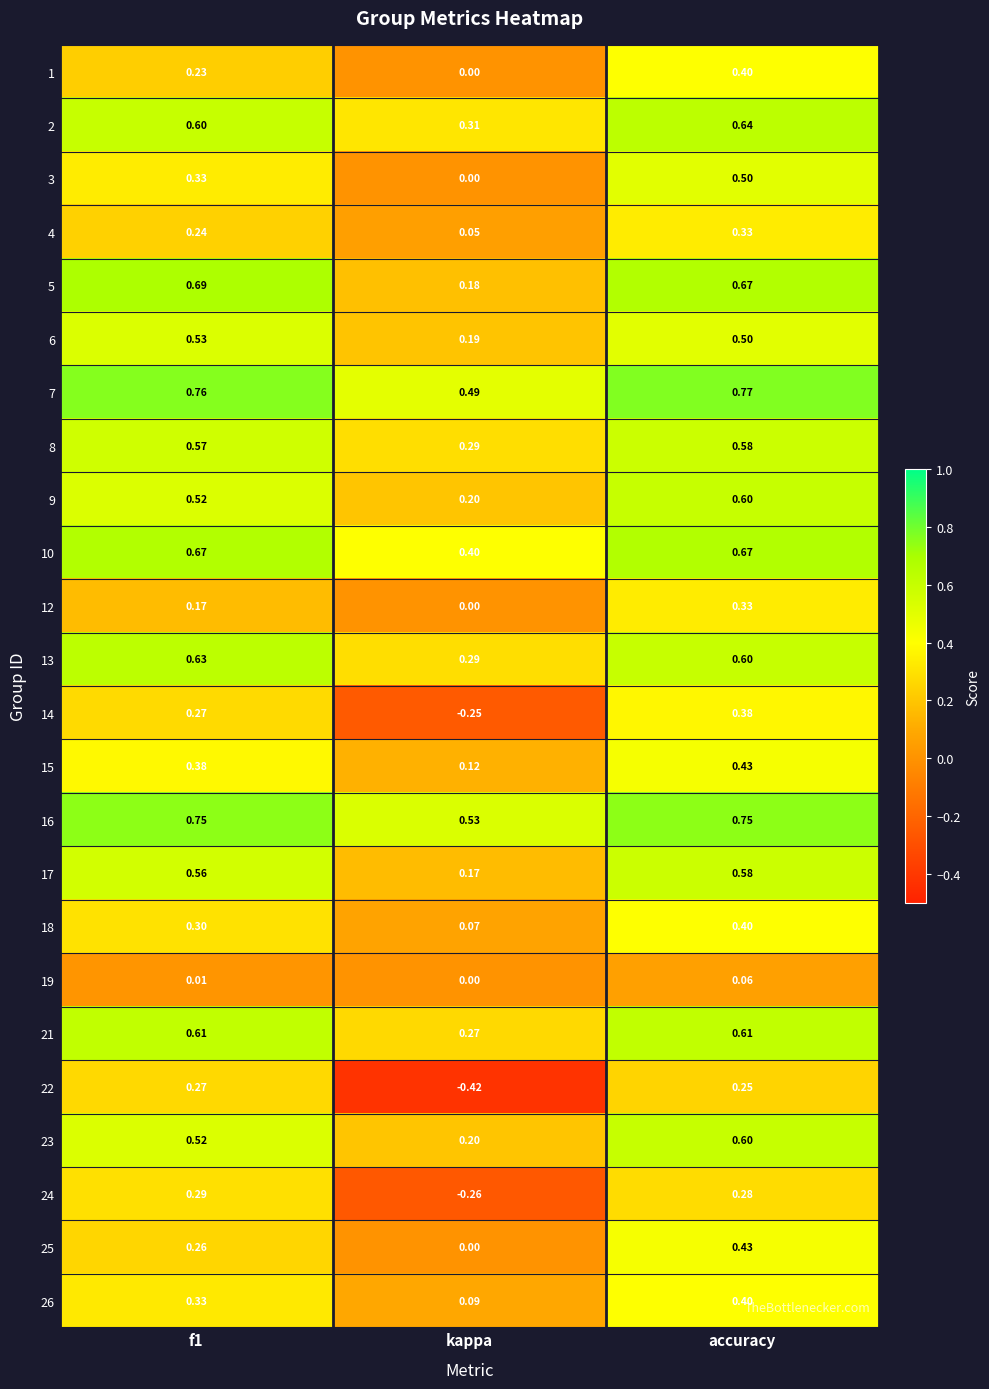

At how many categories does at least one series exceed 0?

3